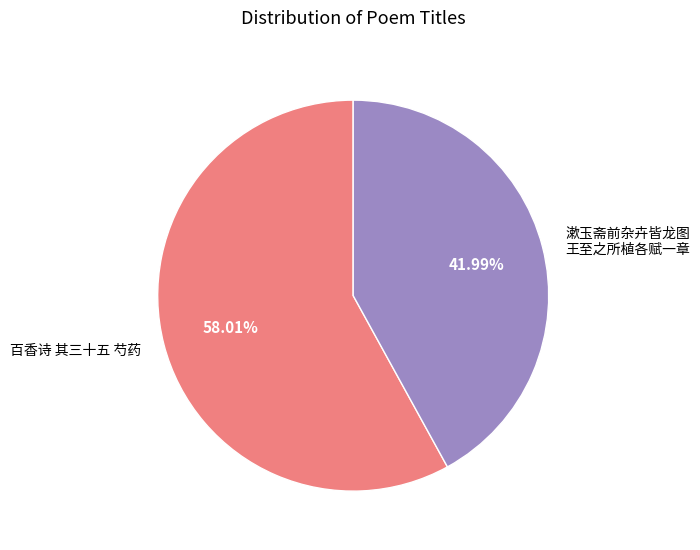

Is there a majority slice in this chart?

Yes